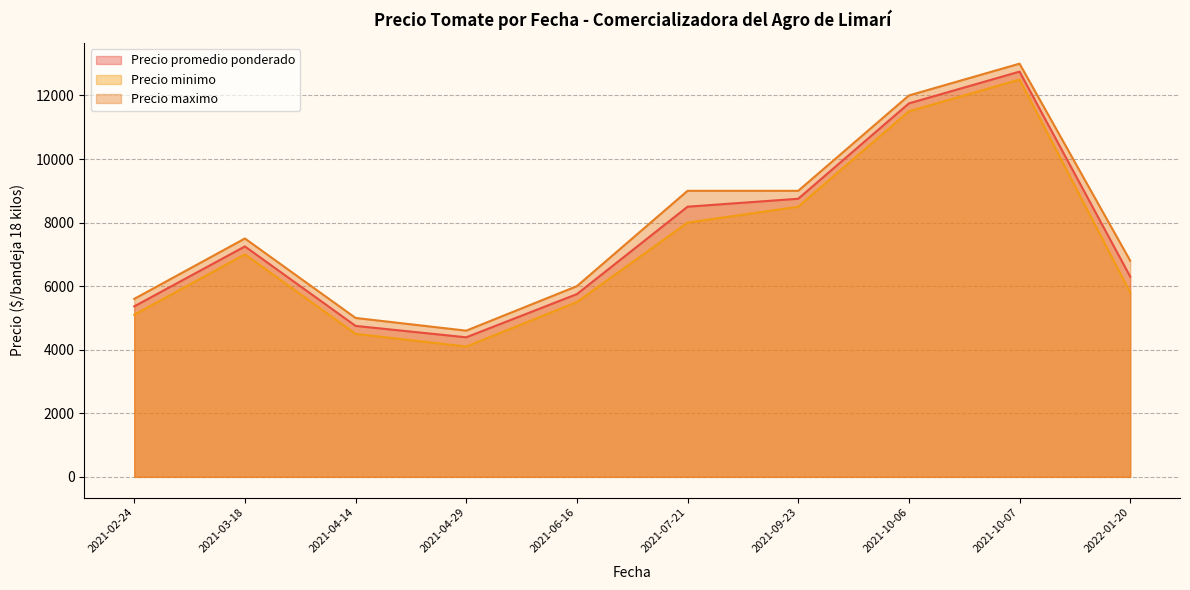

Which has a higher value, 2021-04-14 or 2021-10-07?

2021-10-07